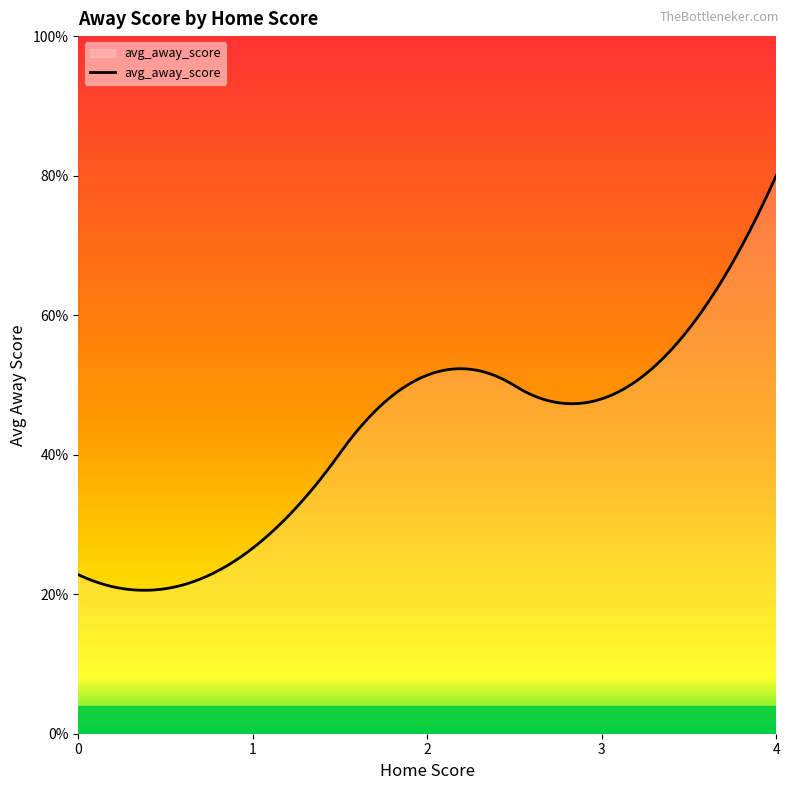

Does the chart have visible grid lines?

No